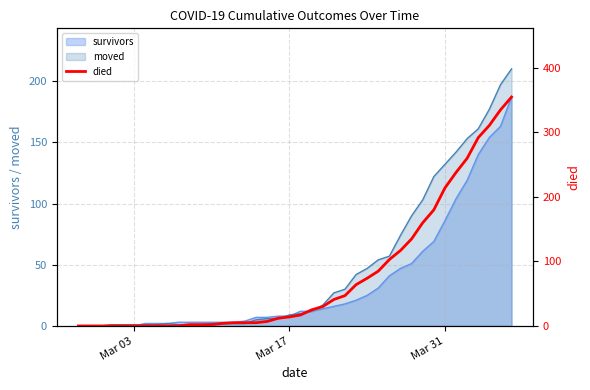

The value of survivors at Mar 17 is 8. True or false?

True